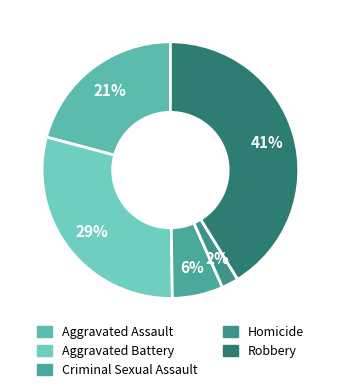

How much of the chart is everything except Robbery?

58.8%